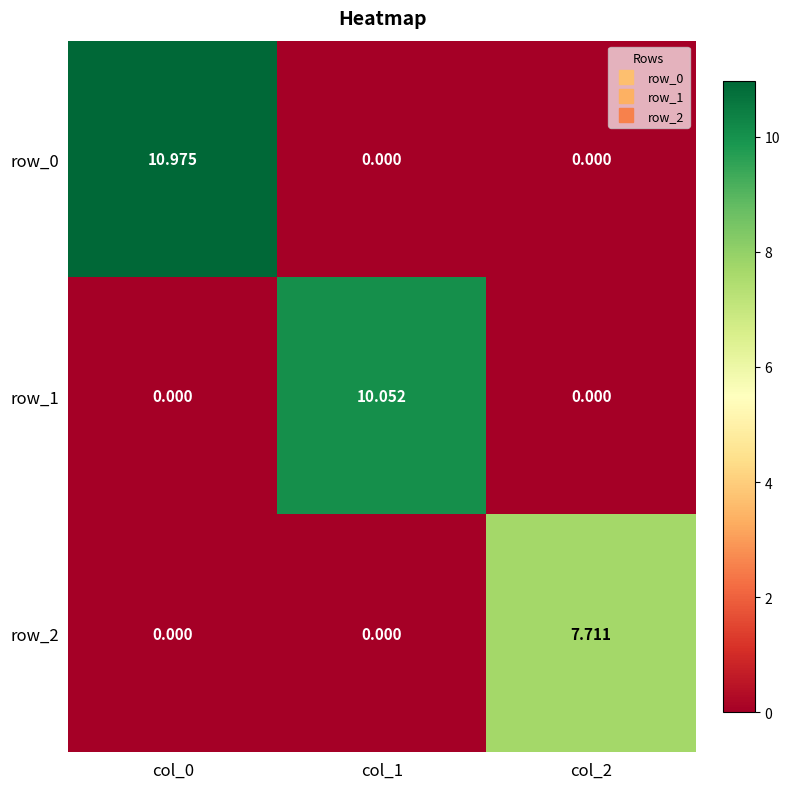

Reading left to right, what are all the values shown in this chart?

row_0: 11.0	0.0	0.0
row_1: 0.0	10.1	0.0
row_2: 0.0	0.0	7.7